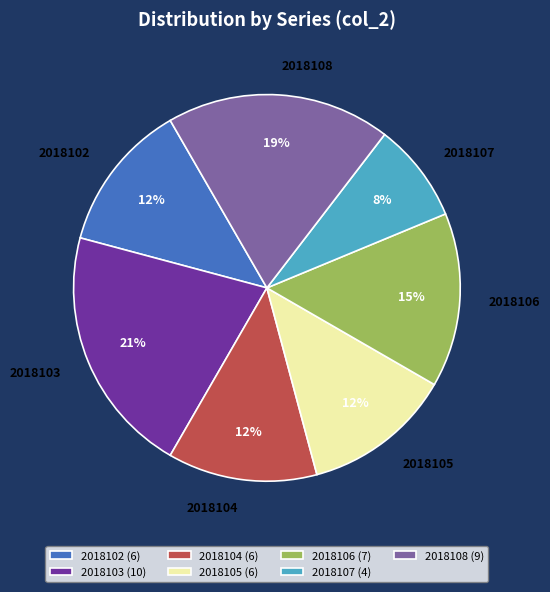

What is the largest slice in the pie chart?

2018103